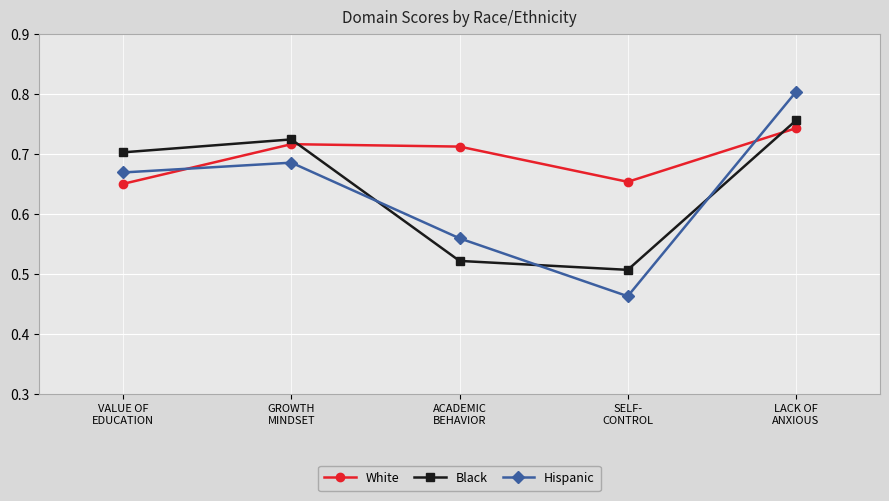

How many Black values are between 0 and 1?

5